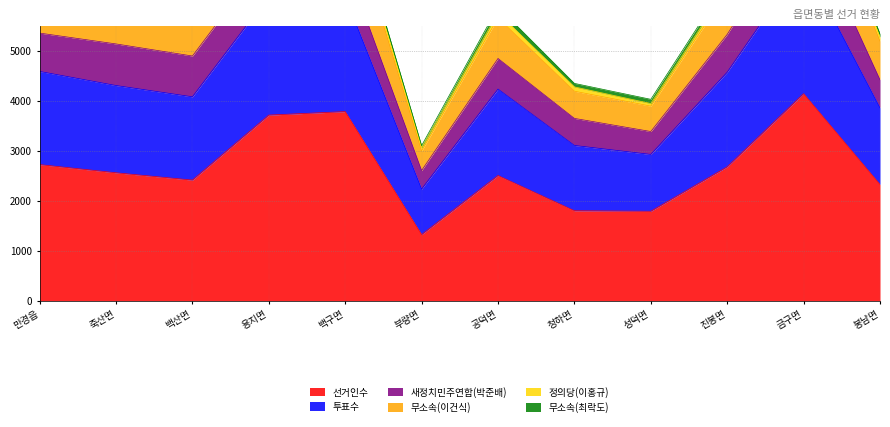

Does the chart have visible grid lines?

Yes